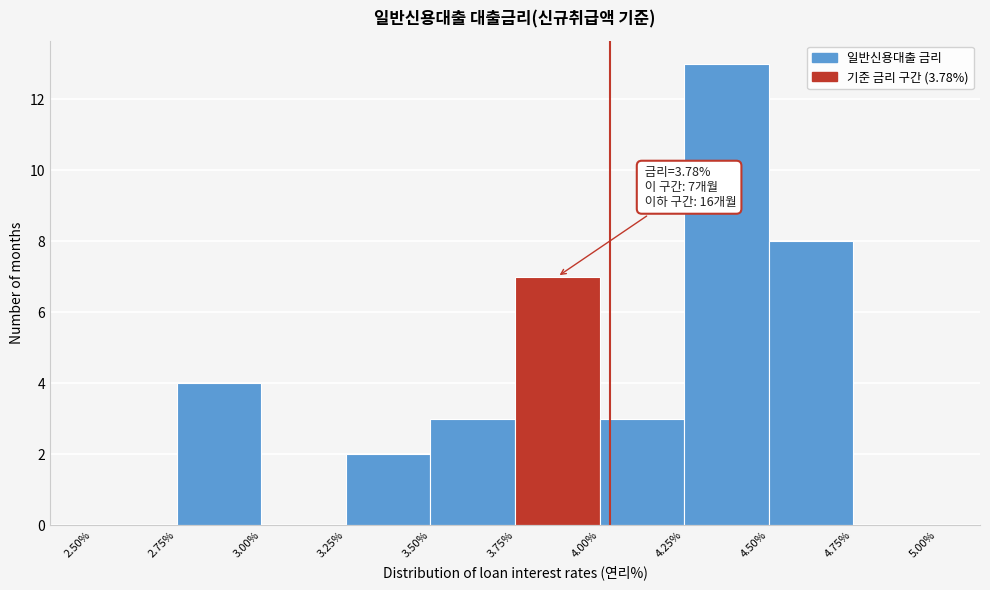

Over which range of the x-axis is the bar tallest?

4.25% to 4.50%